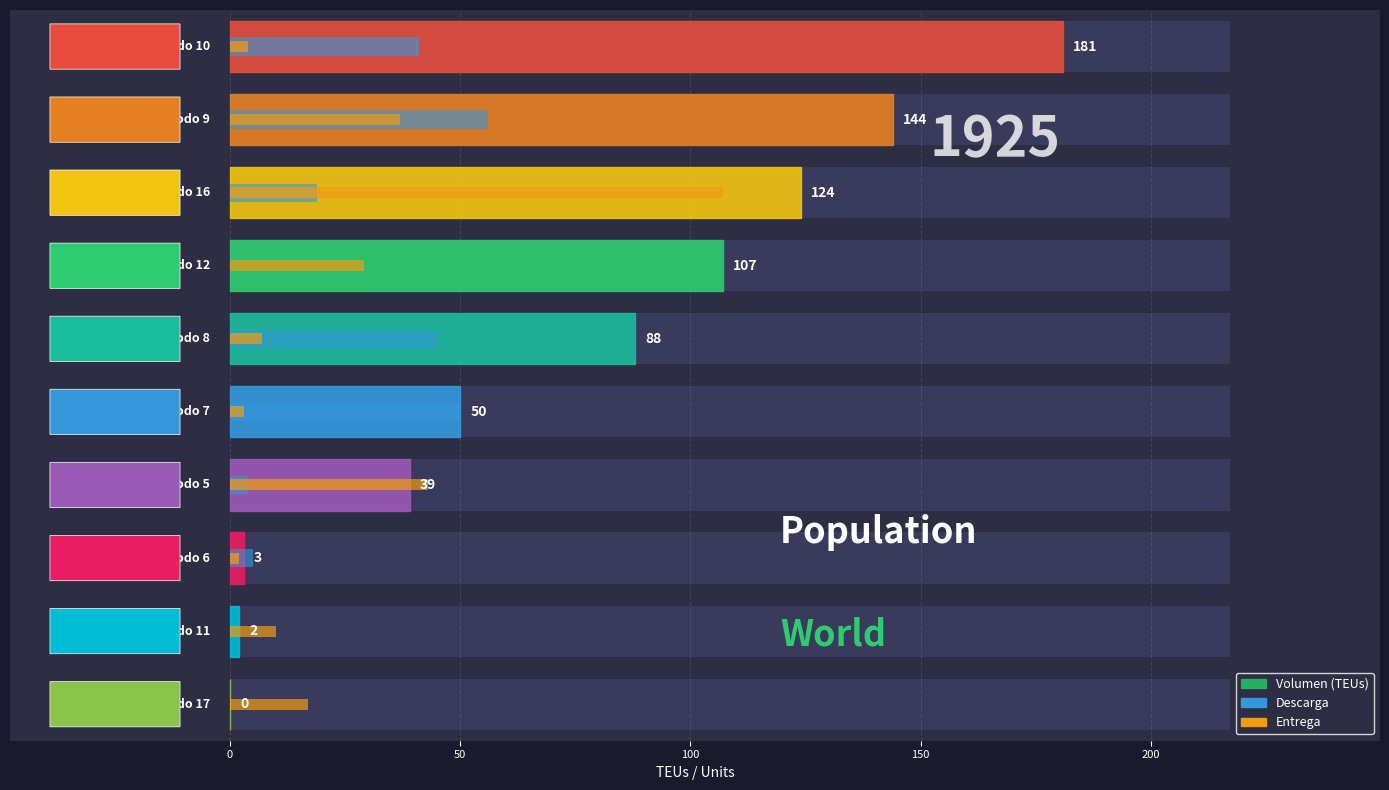

Count the number of categories in the chart.

10